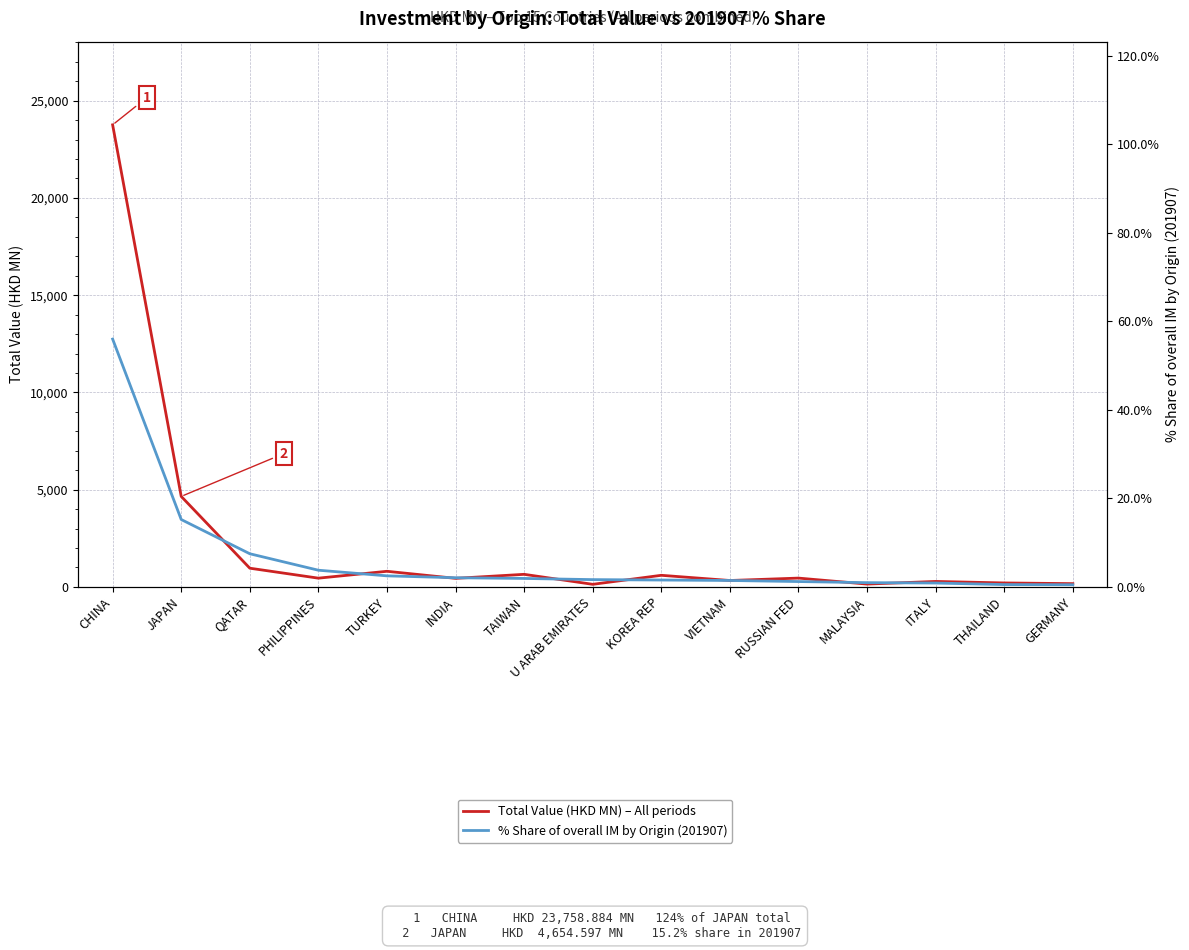

Is it true that Total Value (HKD MN) – All periods equals 234.0 at MALAYSIA?

False